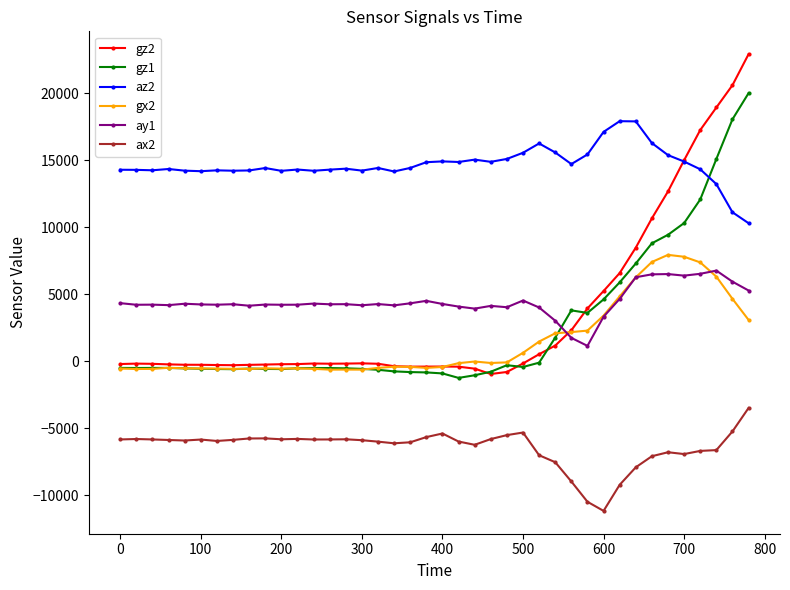

Rank the series by their maximum value, from highest to lowest.

gz2, gz1, az2, gx2, ay1, ax2